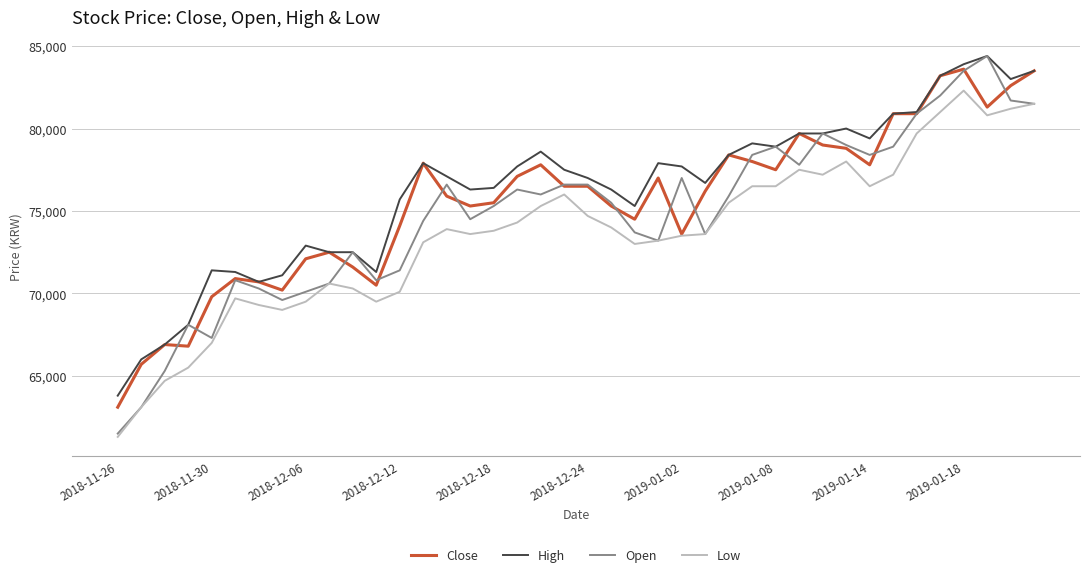

Which series has the widest spread of values?

Open